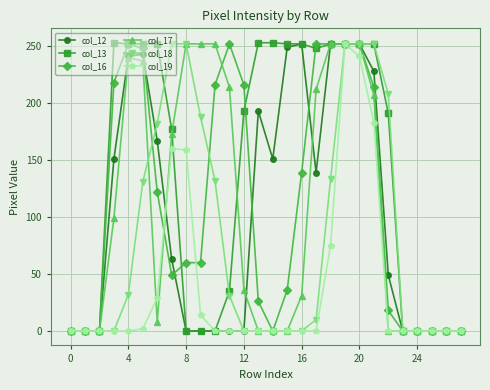

What is the maximum value shown in the chart?

253